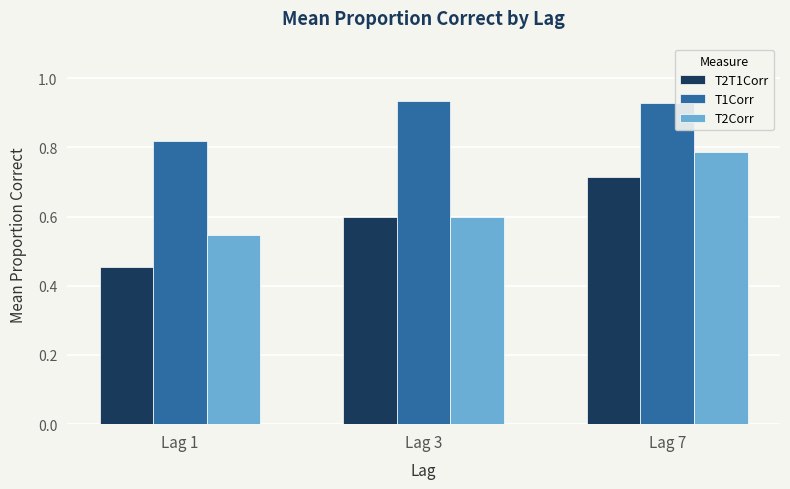

What are all the series names shown in the legend?

T2T1Corr, T1Corr, T2Corr